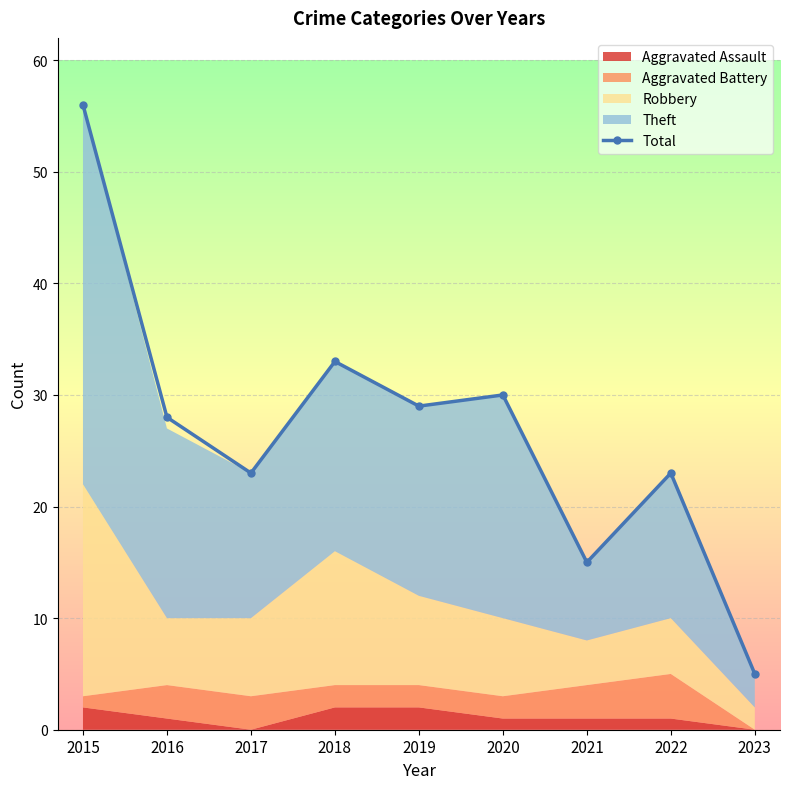

True or false: the data has more than 1 interior local peaks.

True